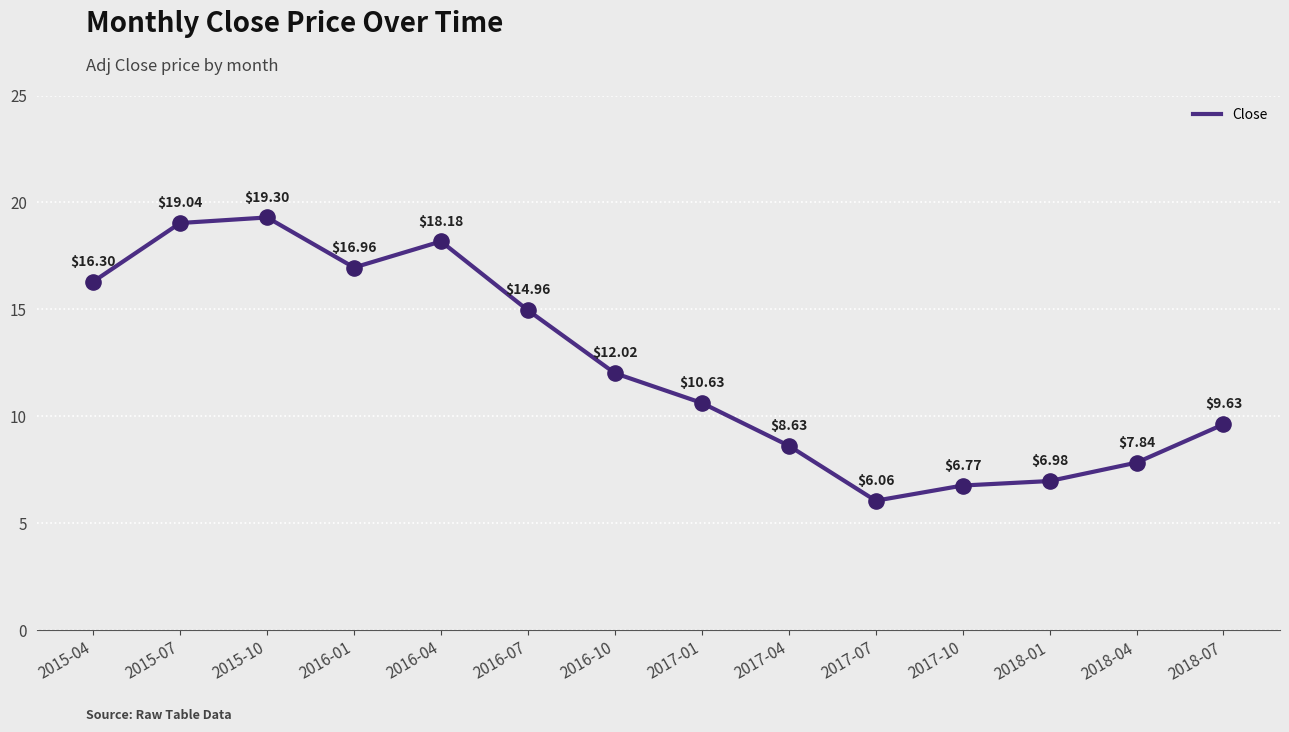

What is the ratio of the value at 2018-07 to the value at 2017-10?

1.4